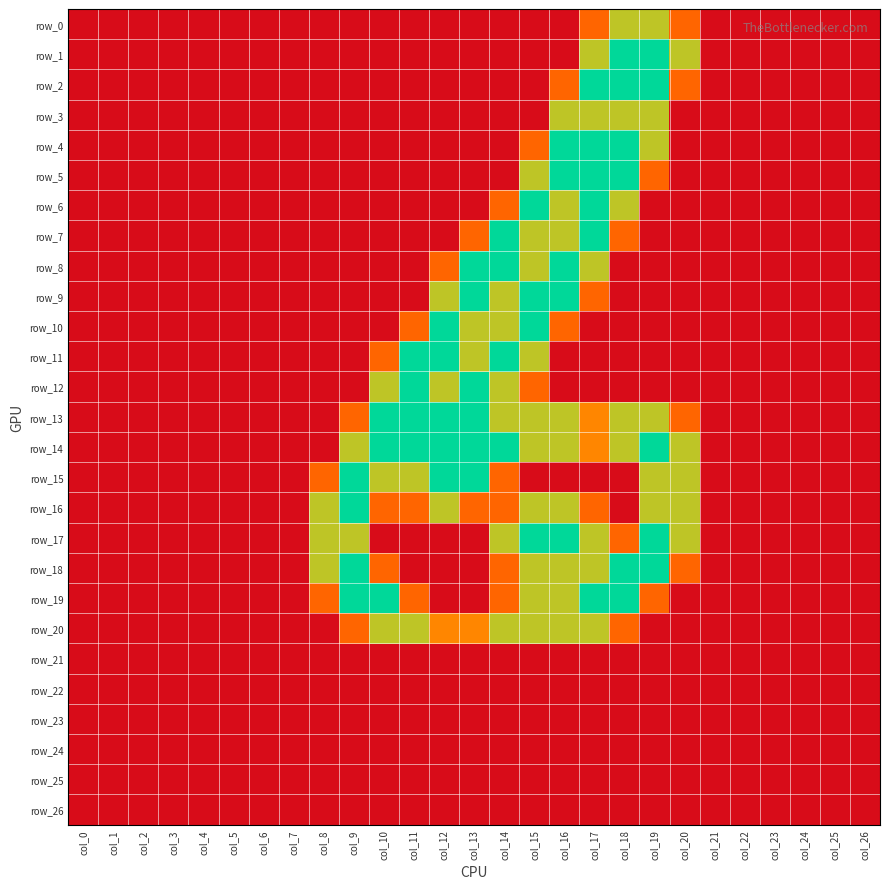

Which category has the highest value across all series?

col_18